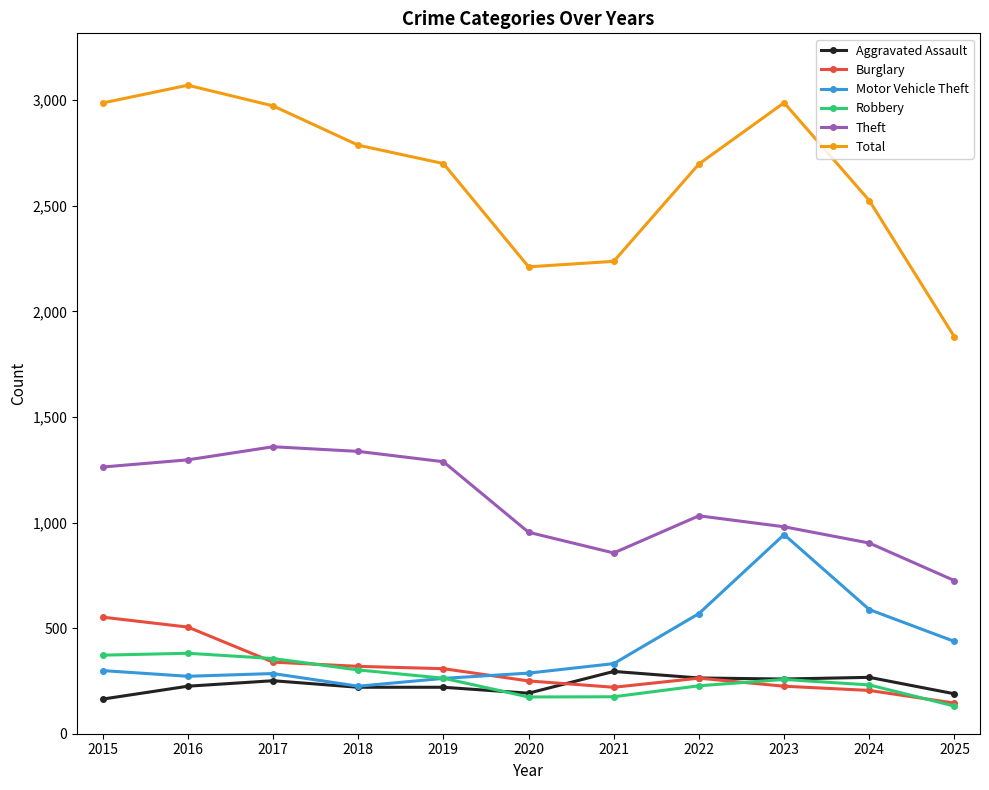

Which series changed the most between 2021 and 2022?

Total